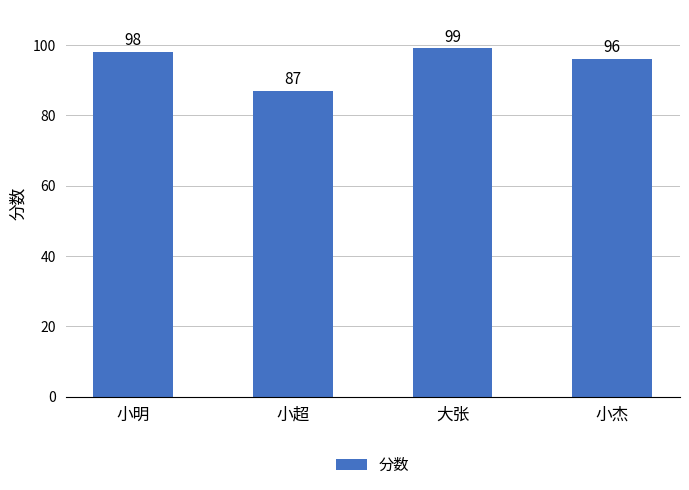

What is the difference between the values at 小杰 and 小明?

2